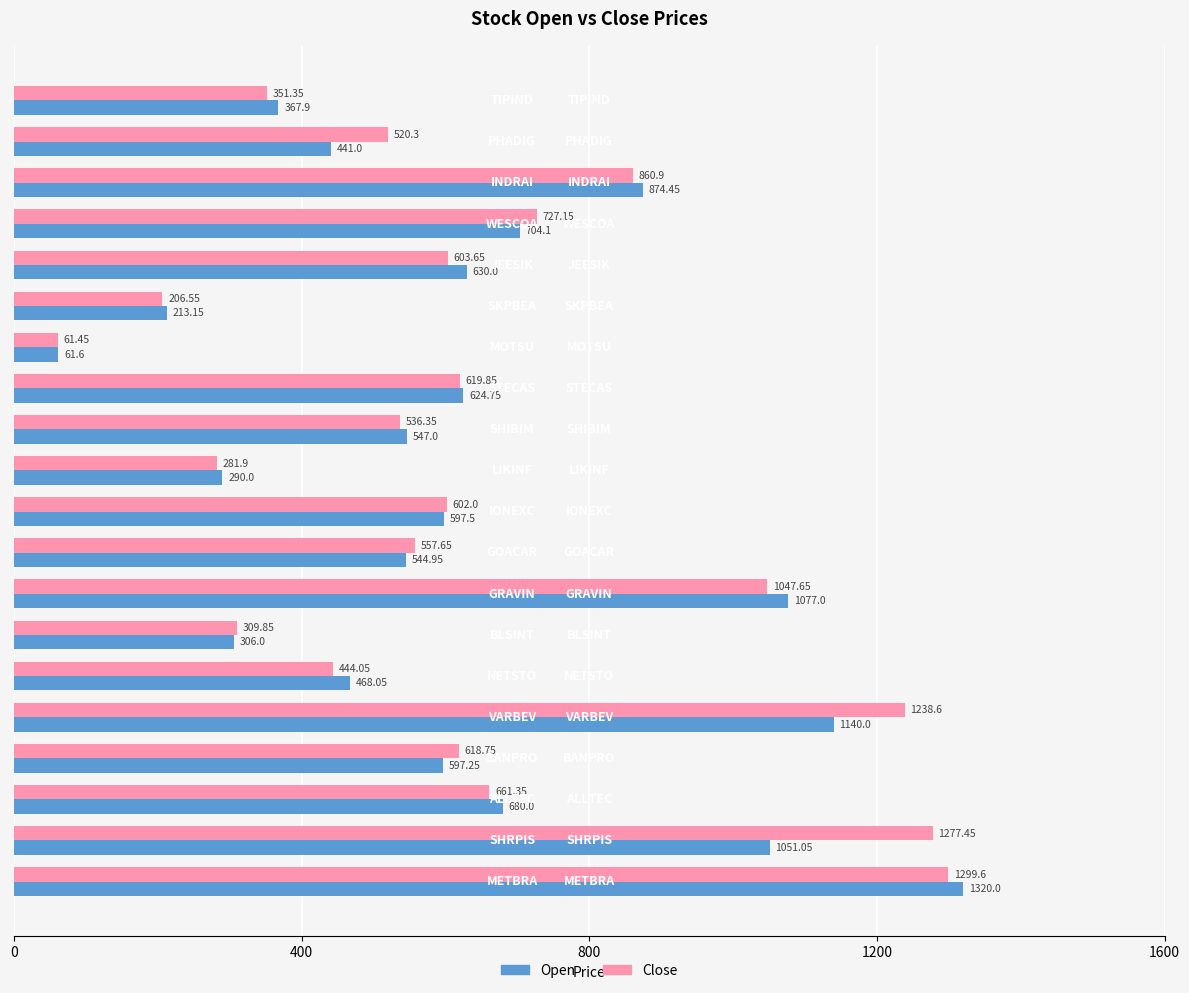

Which series has the widest spread of values?

Open